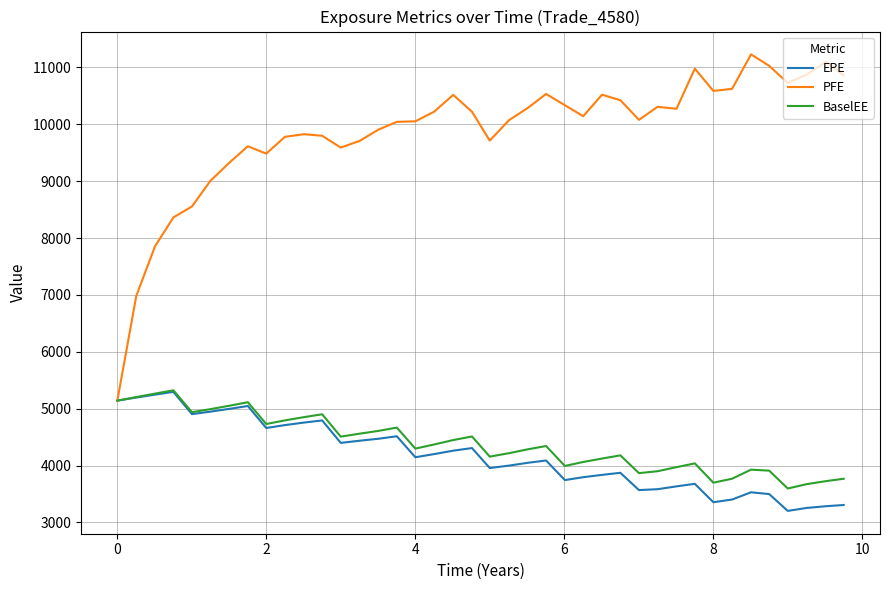

Which series has the largest total across all categories?

PFE